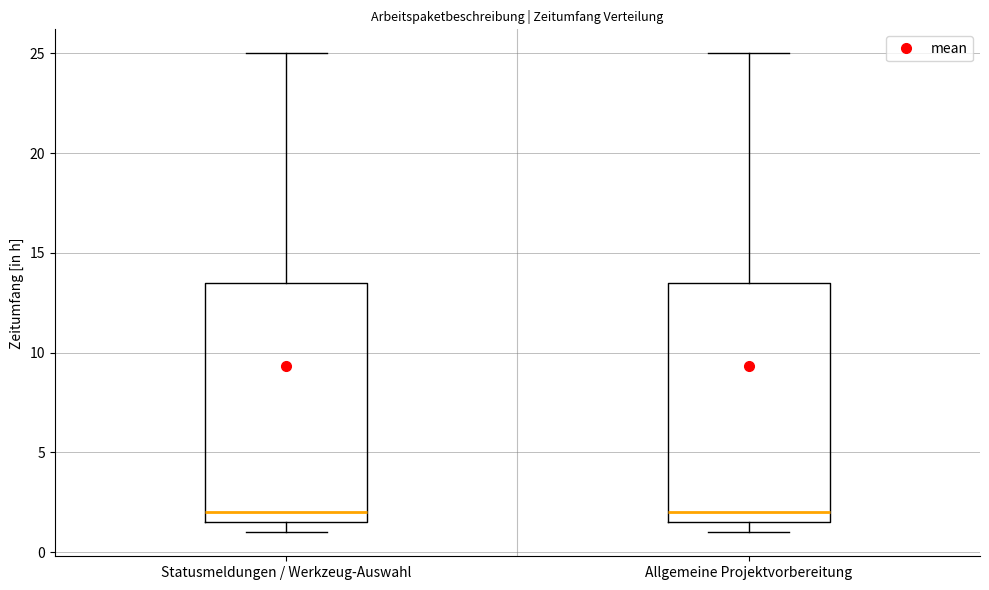

Reading left to right, read every box against the y-axis: the position of its median line, the range the box covers, and the ends of its whiskers. The values are not printed on the chart, so give them approximately, as read against the axis.

Statusmeldungen / Werkzeug-Auswahl: median 2.0, box 1.5 to 13.5, whiskers 1.0 to 25.0
Allgemeine Projektvorbereitung: median 2.0, box 1.5 to 13.5, whiskers 1.0 to 25.0